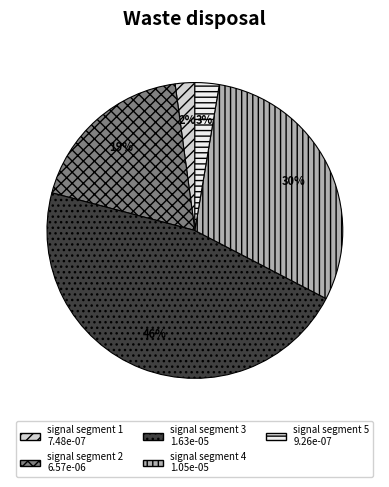

Rank the categories by value from lowest to highest.

signal segment 1, signal segment 5, signal segment 2, signal segment 4, signal segment 3